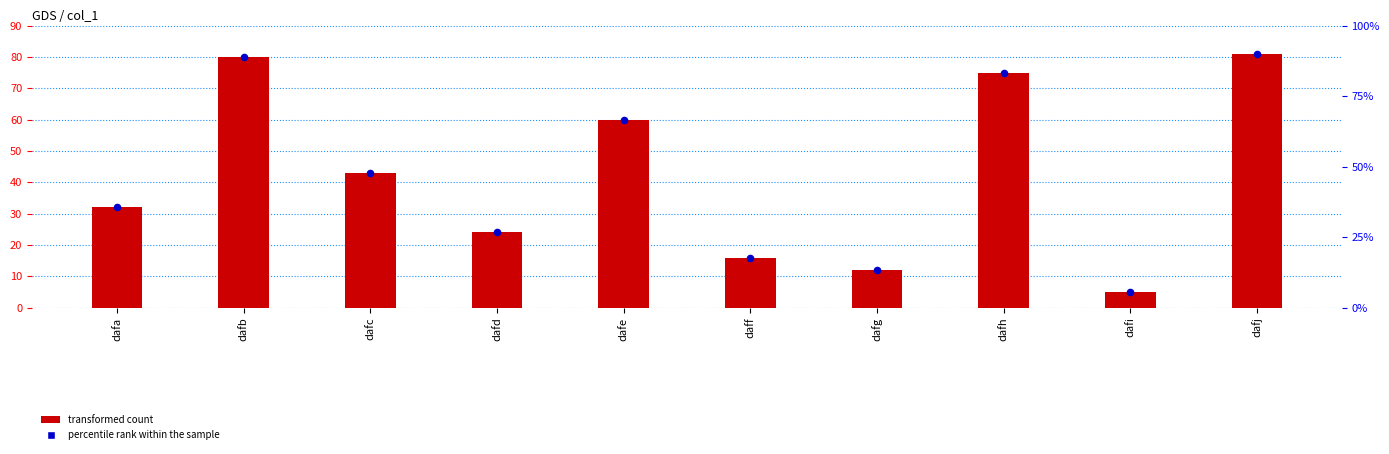

What is the change in value from dafb to dafi?

-75